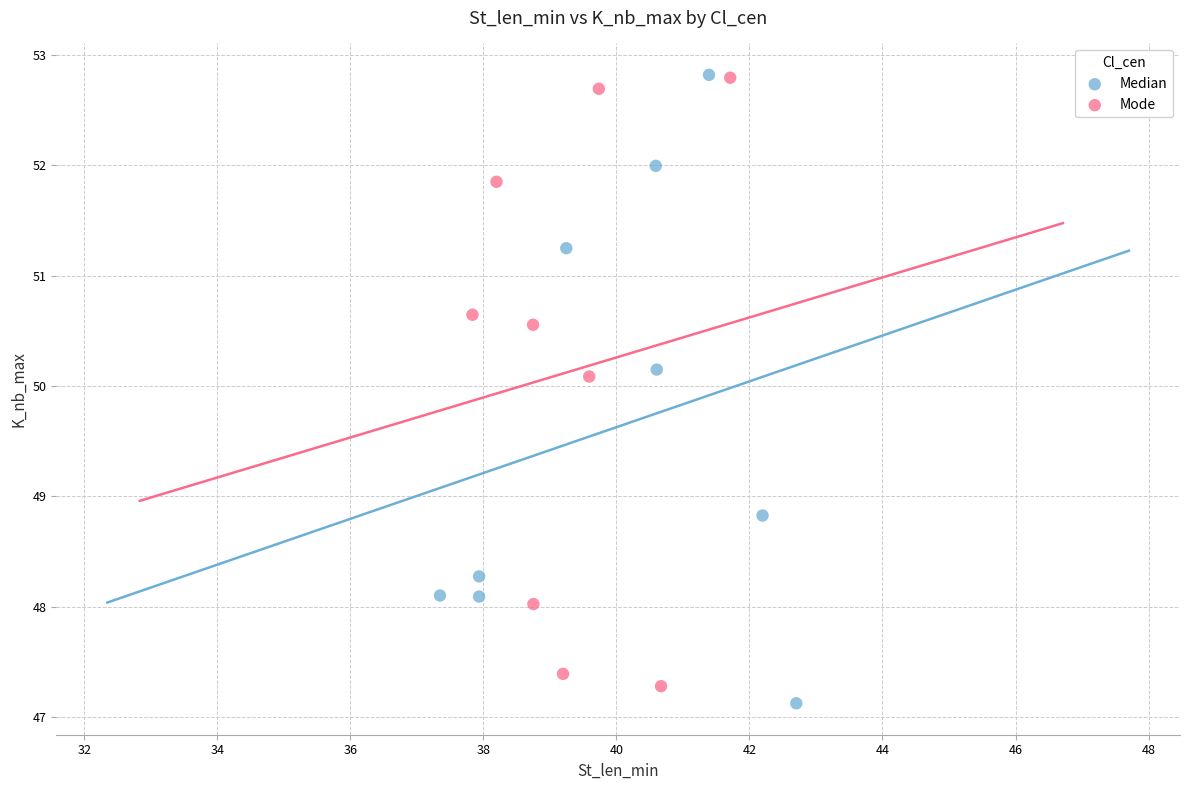

What are all the series names shown in the legend?

Median, Mode